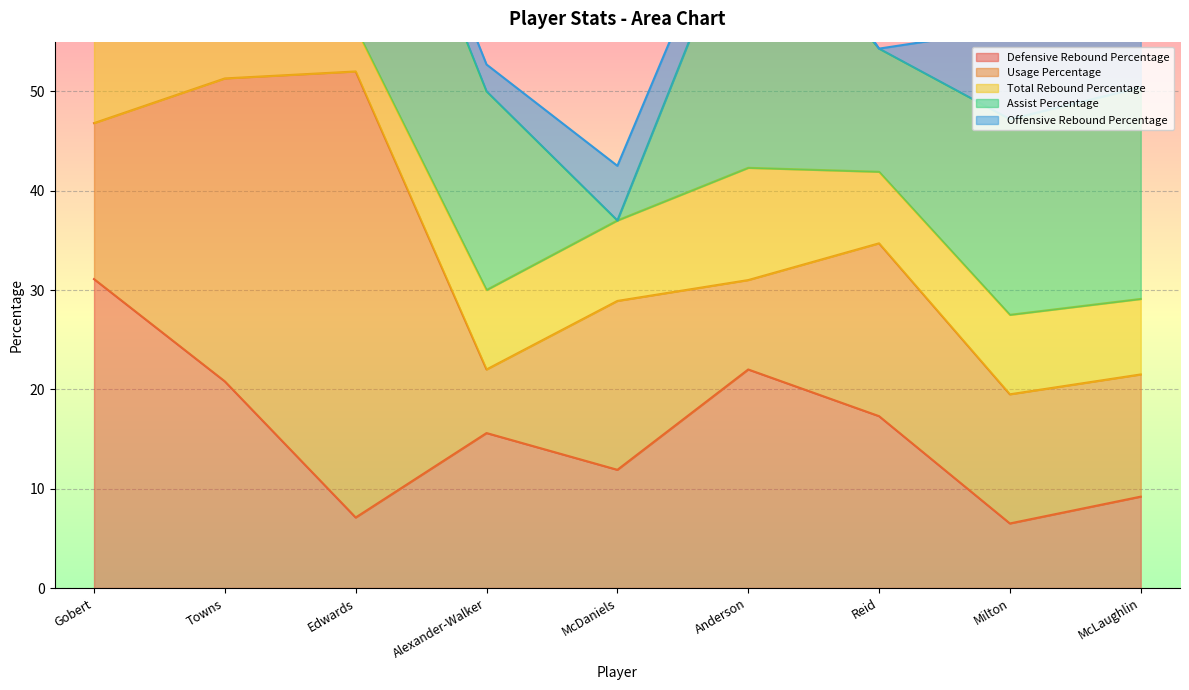

True or false: Total Rebound Percentage has a value of 7.6 at McLaughlin.

True